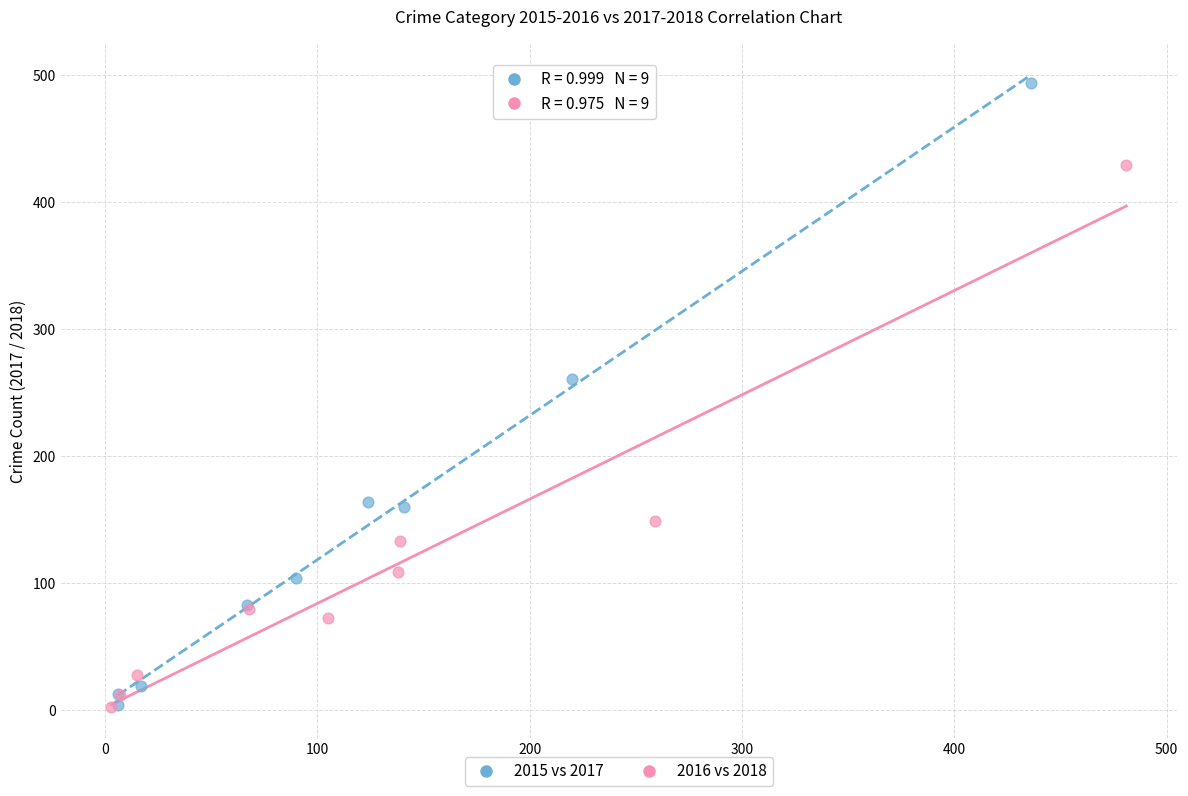

Which series contains the highest Y value?

2015 vs 2017